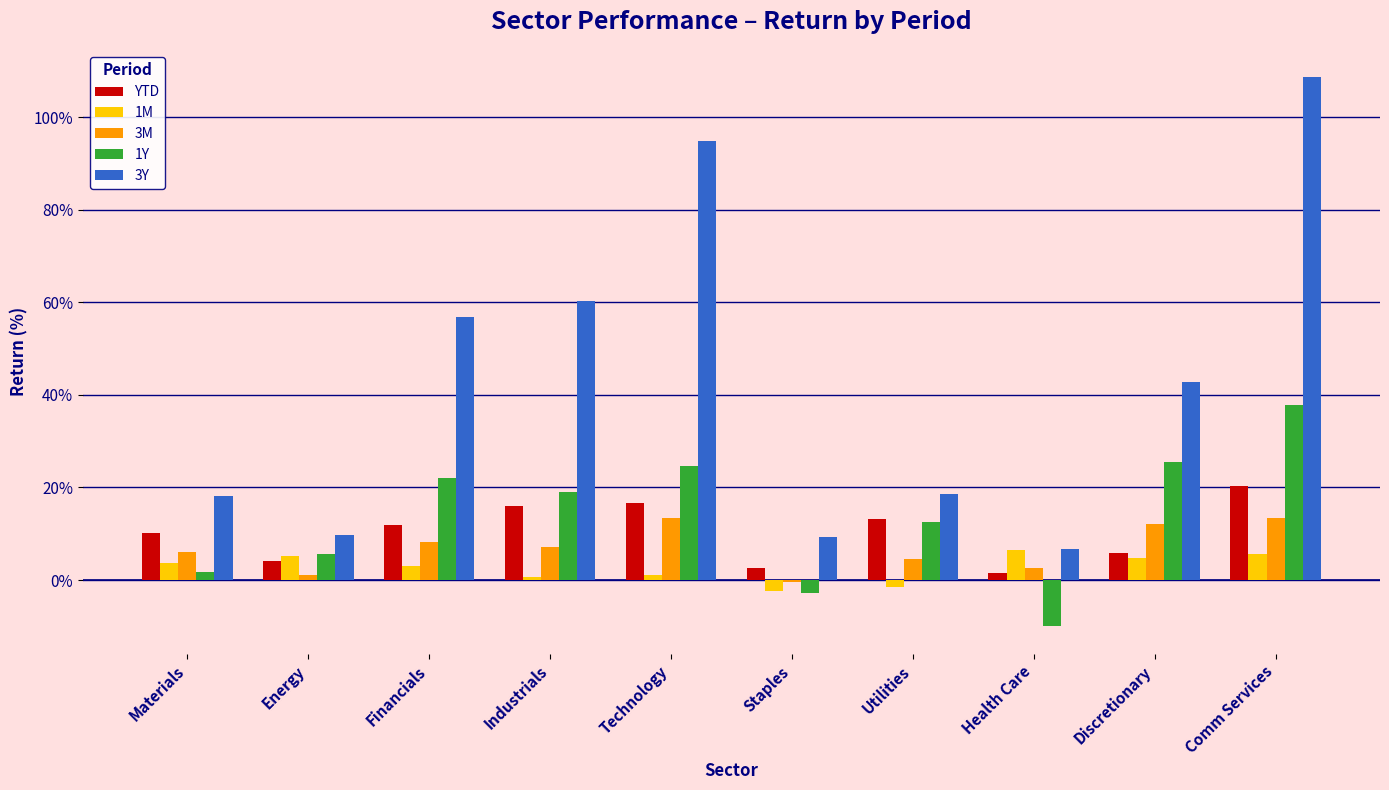

What is the spread (max minus min) of values at Materials?

16.4